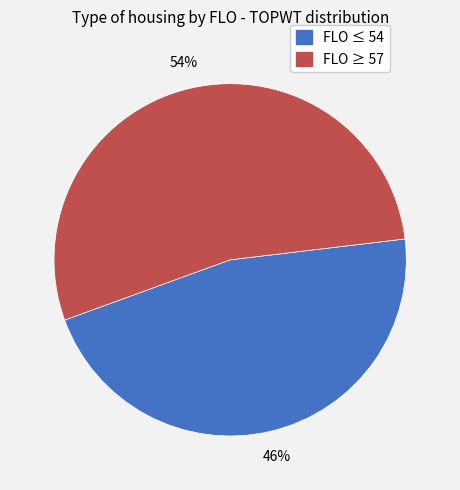

Does any single category account for the majority?

Yes